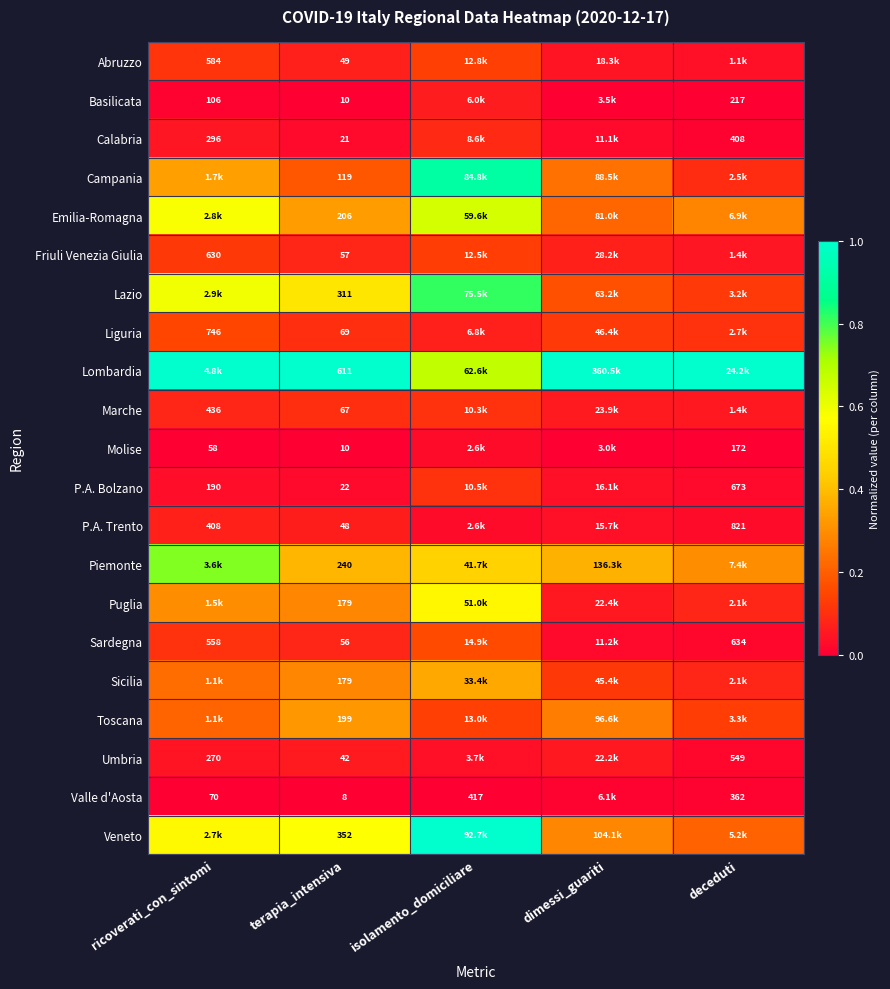

The Basilicata series shows 0.0 at terapia_intensiva. True or false?

True